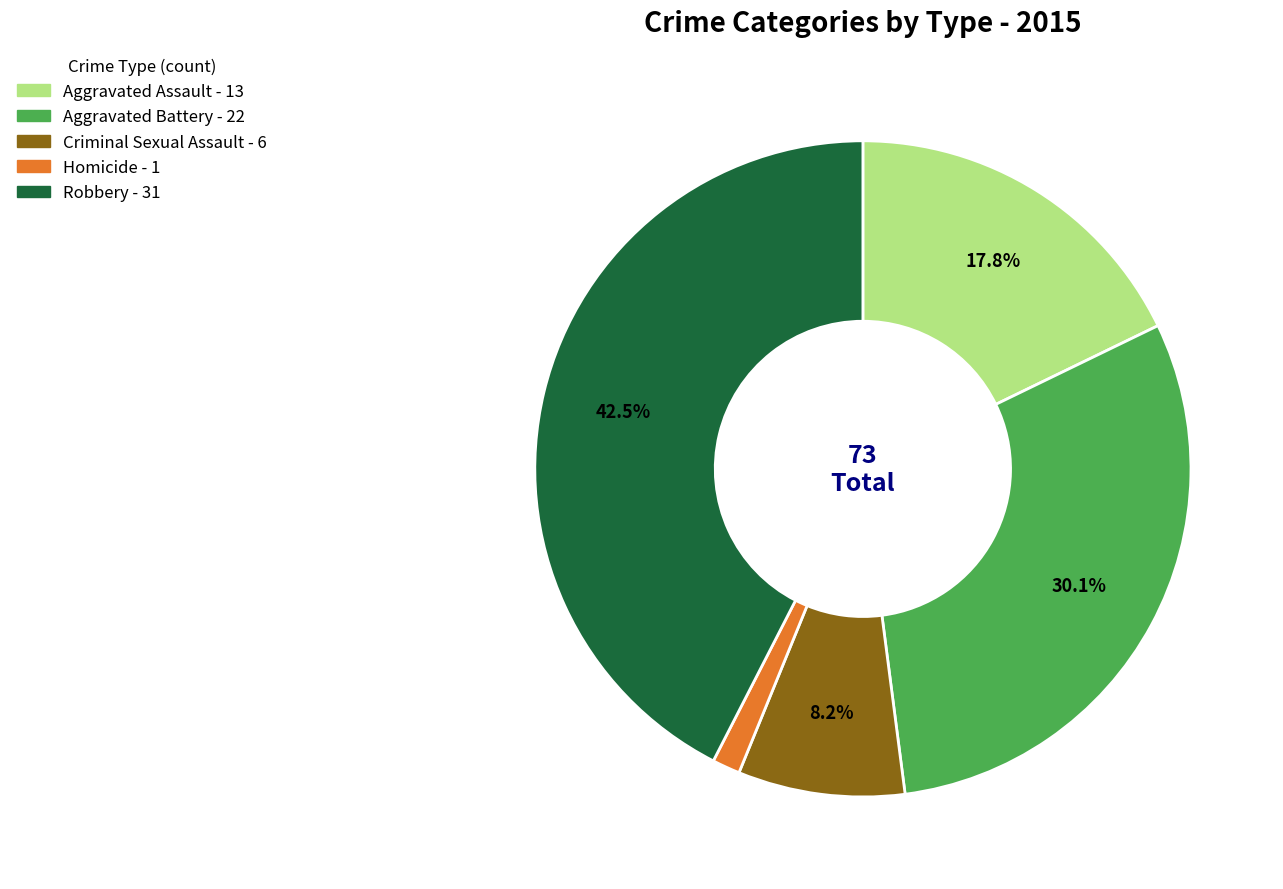

Which category has the biggest portion of the pie?

Robbery